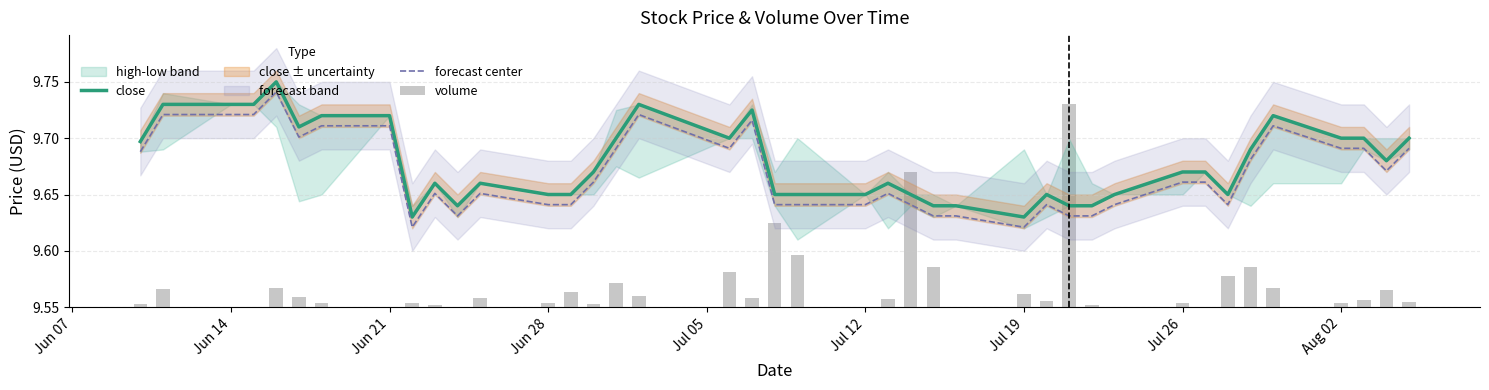

The value of close at Aug 02 is 9.7. True or false?

True